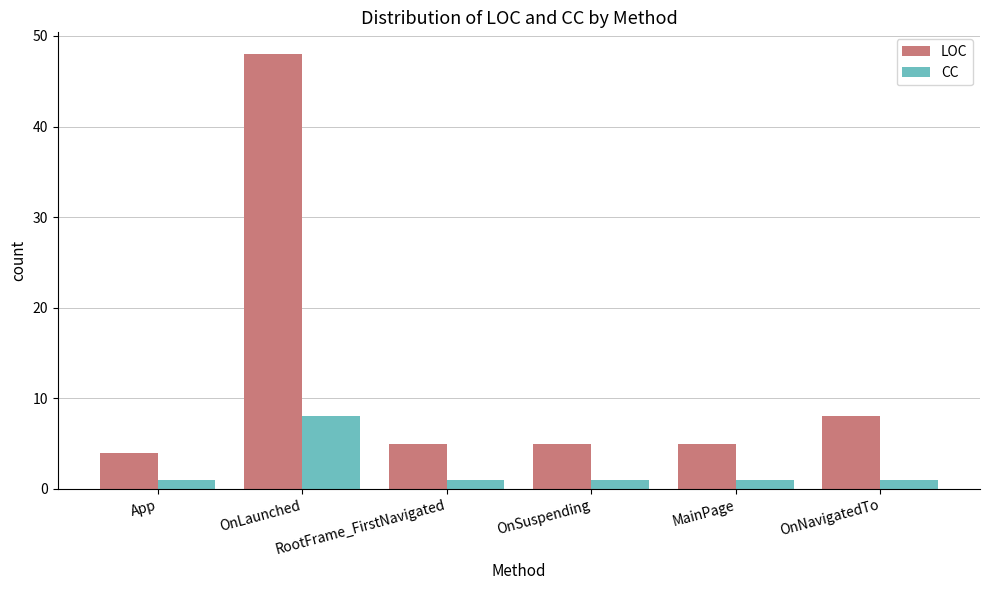

What is the value of the CC bar at the 3rd from the left?

1